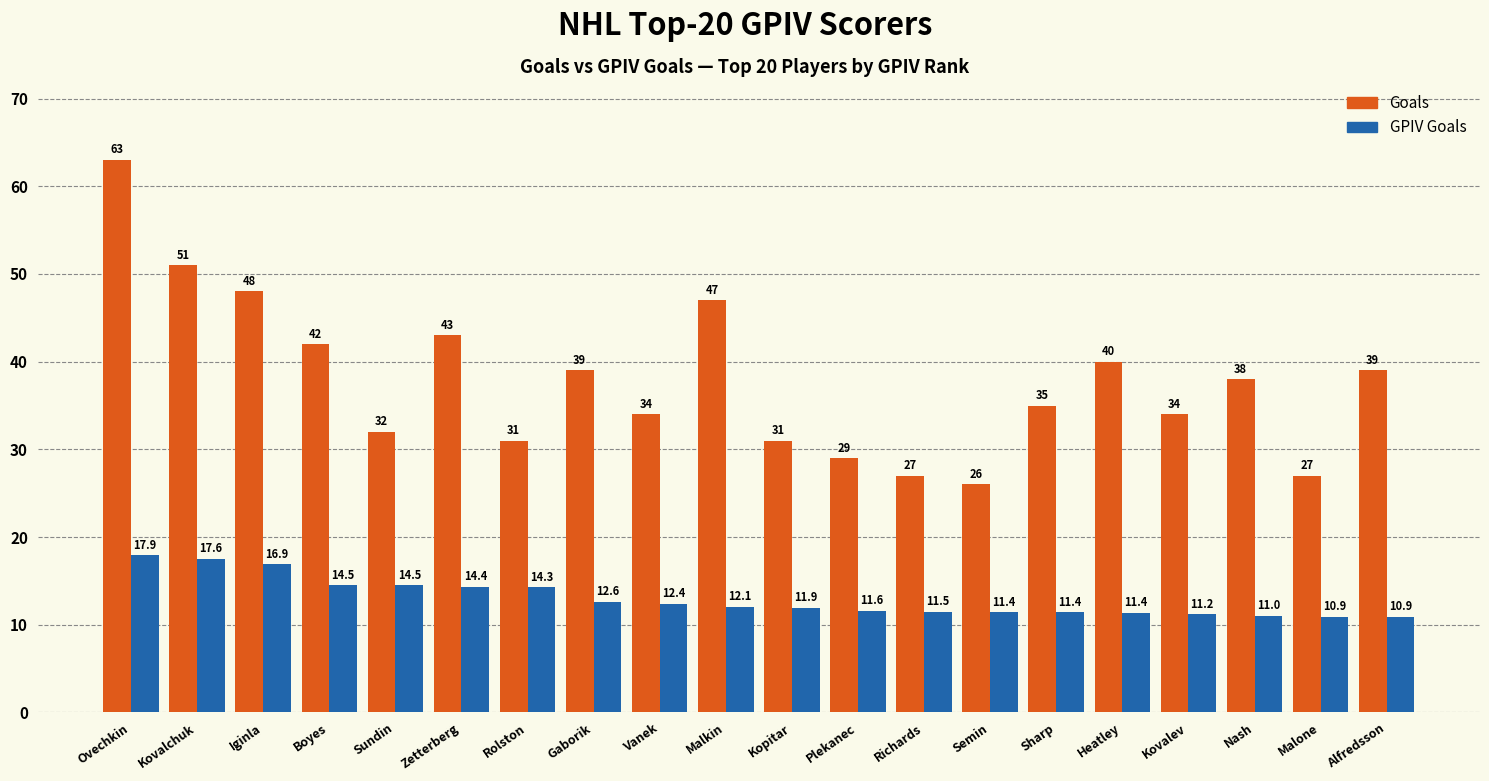

How many series are shown in this chart?

2